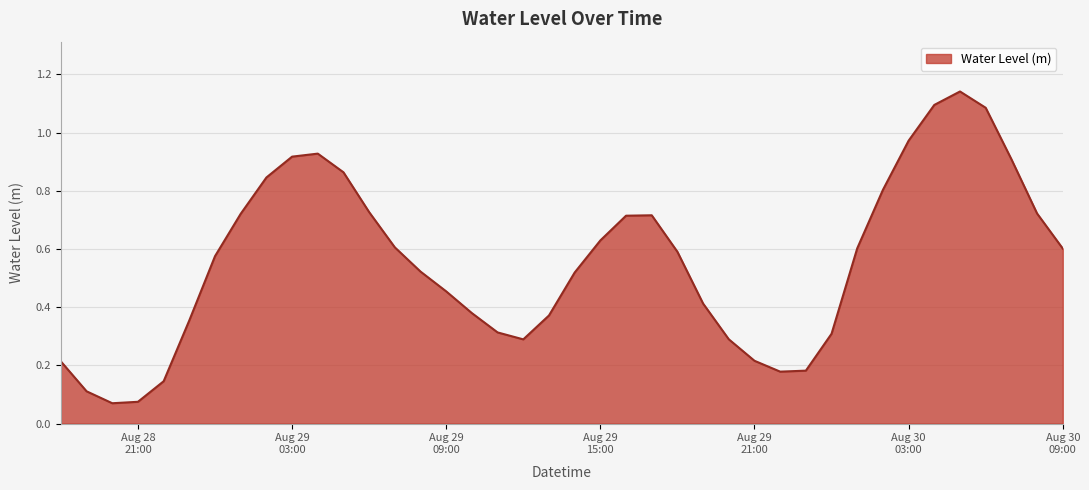

How many lines are shown in the chart?

1